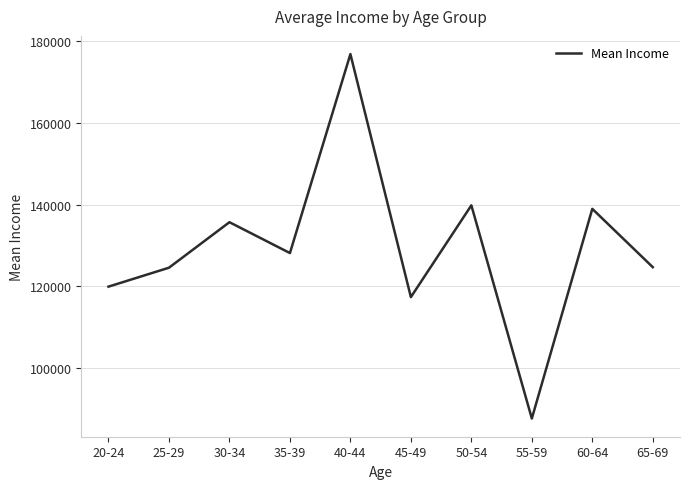

What is the sum of all values?

1293468.1